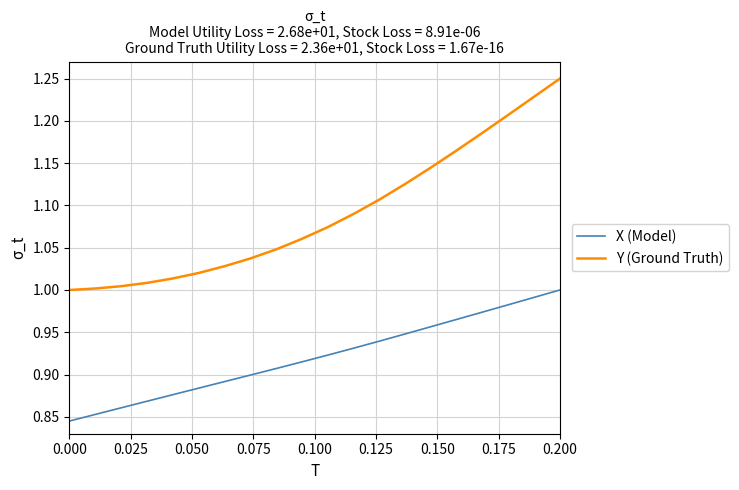

True or false: Y (Ground Truth) and X (Model) cross at least once.

False